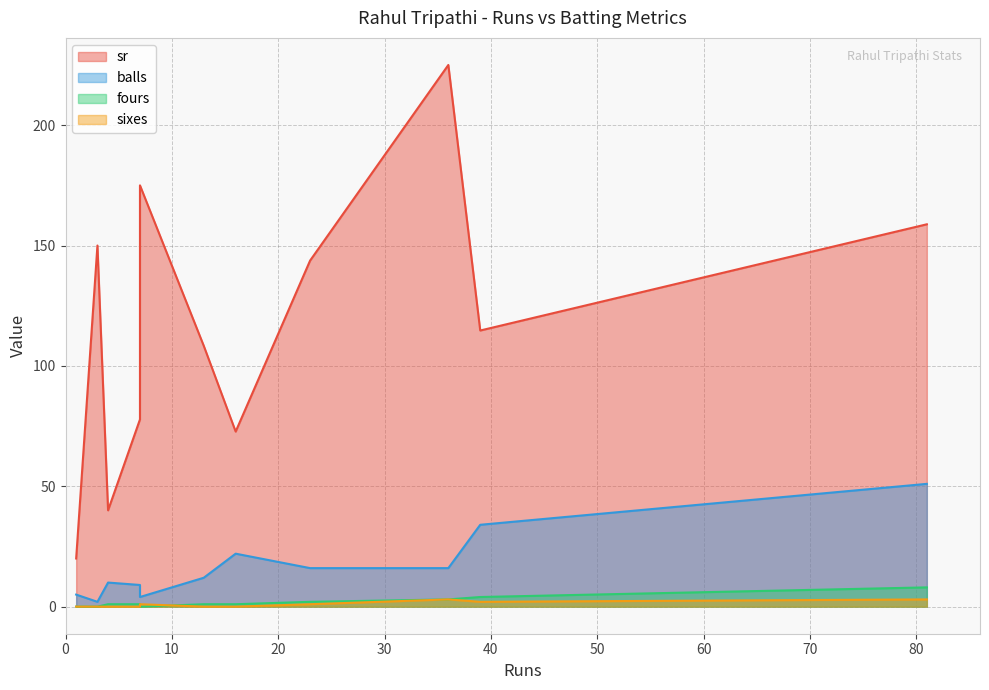

Between 23 and 7, which is larger?

7